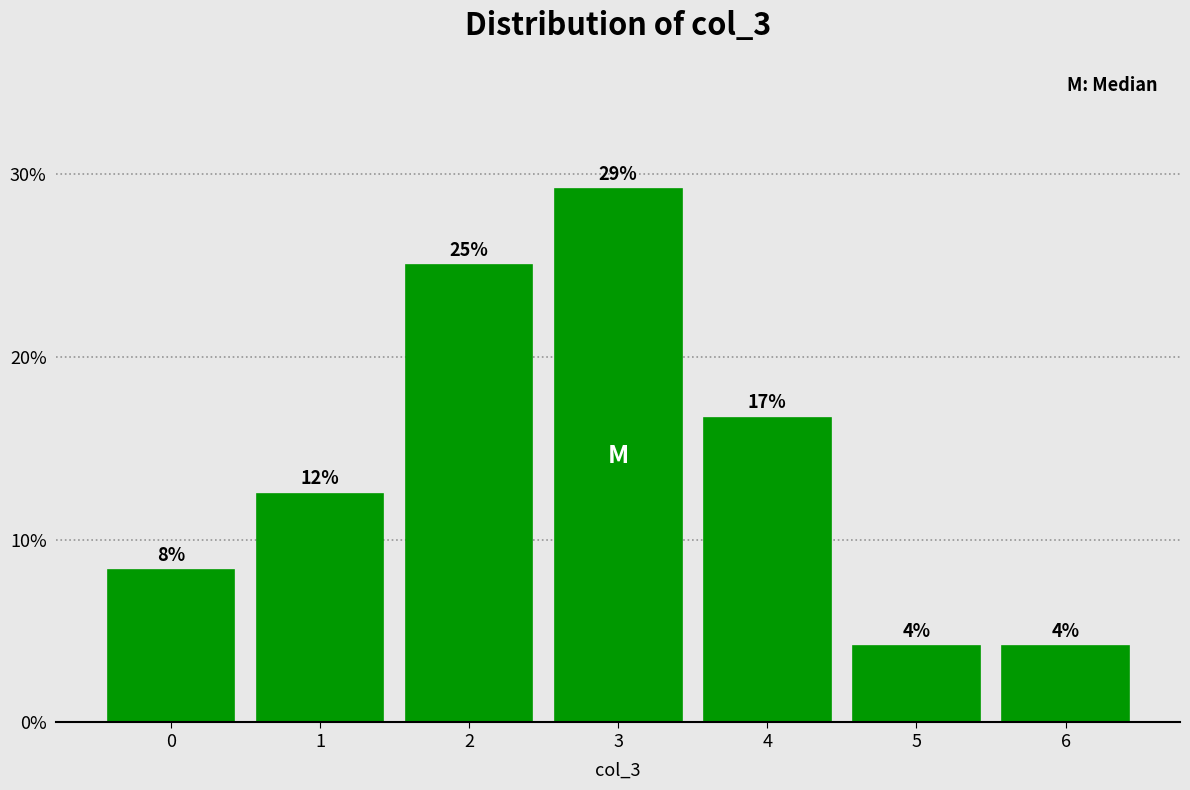

Does the chart contain any negative values?

No